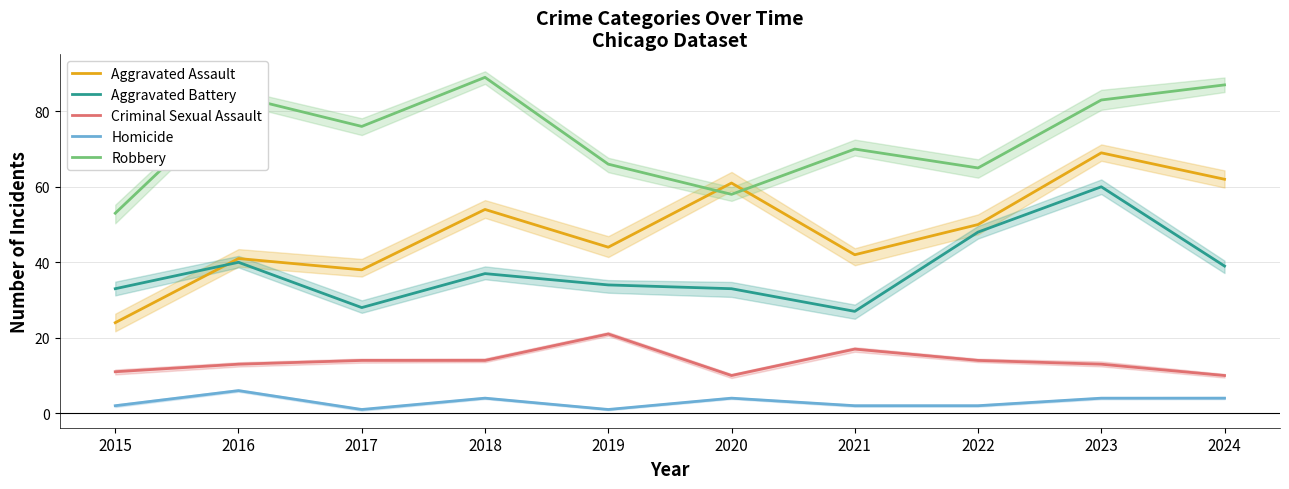

How many data points does each series have?

10